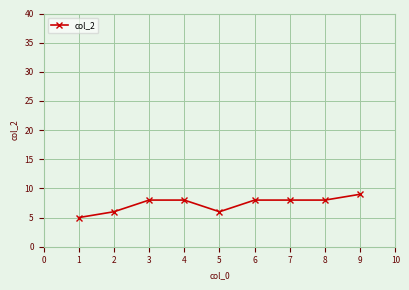

What is the ratio of the value at 1 to the value at 3?

0.6